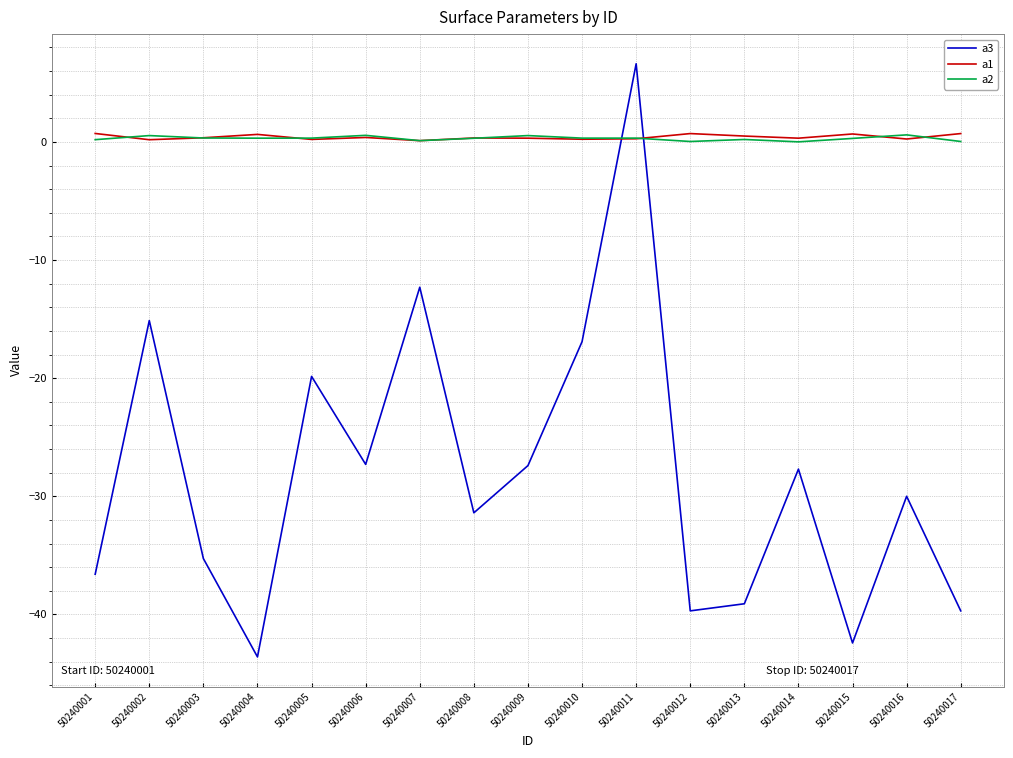

At which label is a3 closest to -18?

50240010